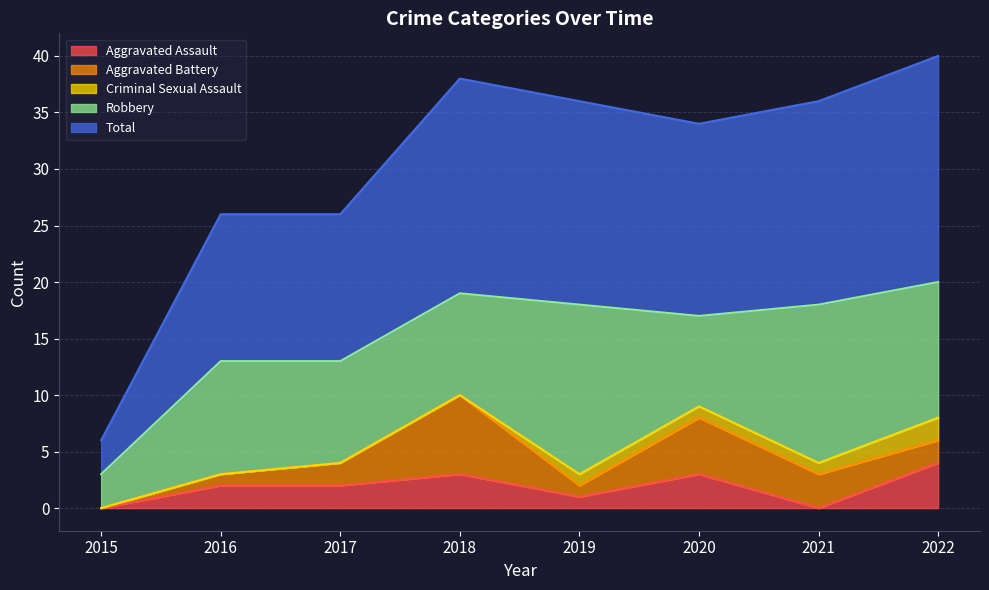

At which label does Aggravated Battery reach its minimum?

2015